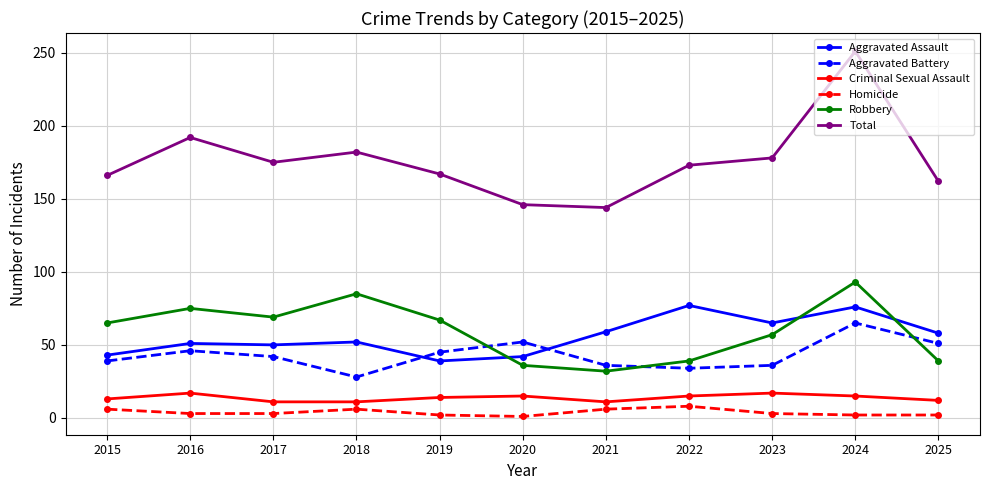

What is the sum of all Aggravated Assault values?

612